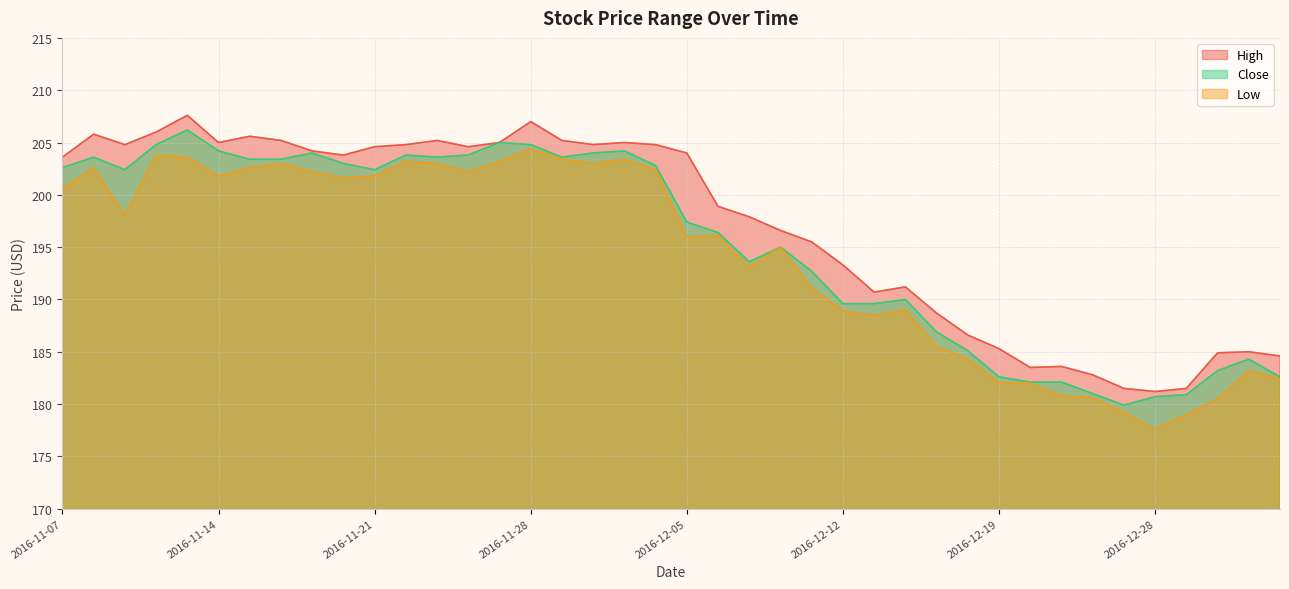

What position from the right is 2016-12-29?

4